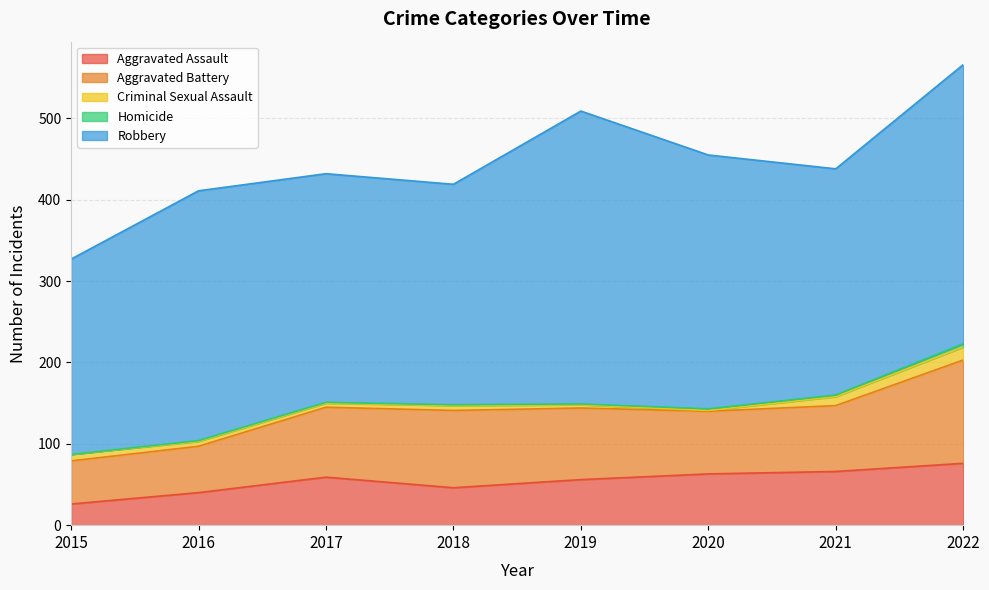

Which series has the largest total across all categories?

Robbery